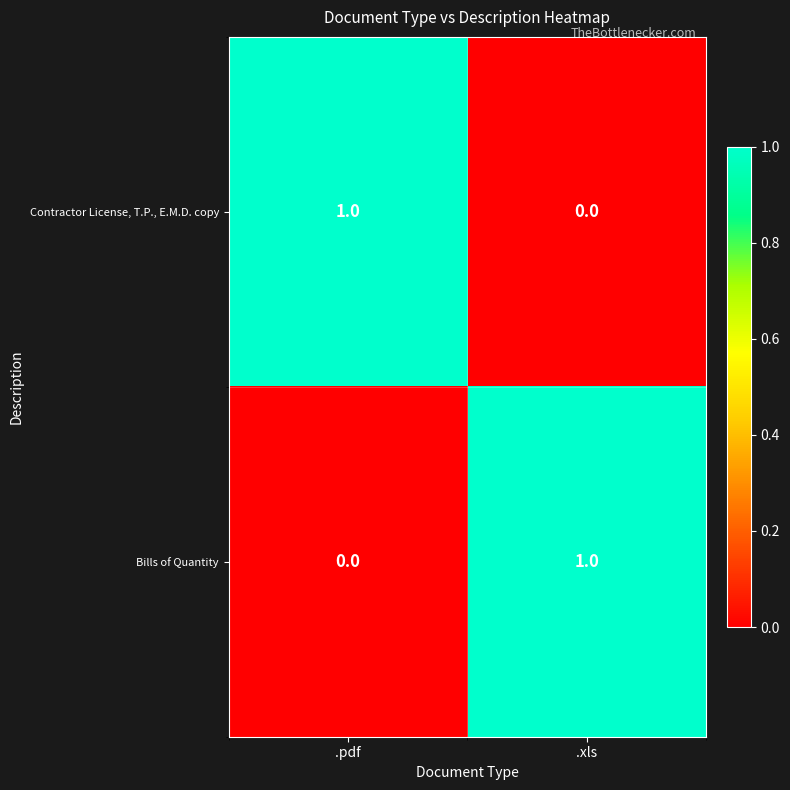

At which label is Contractor License, T.P., E.M.D. copy closest to 0?

.xls